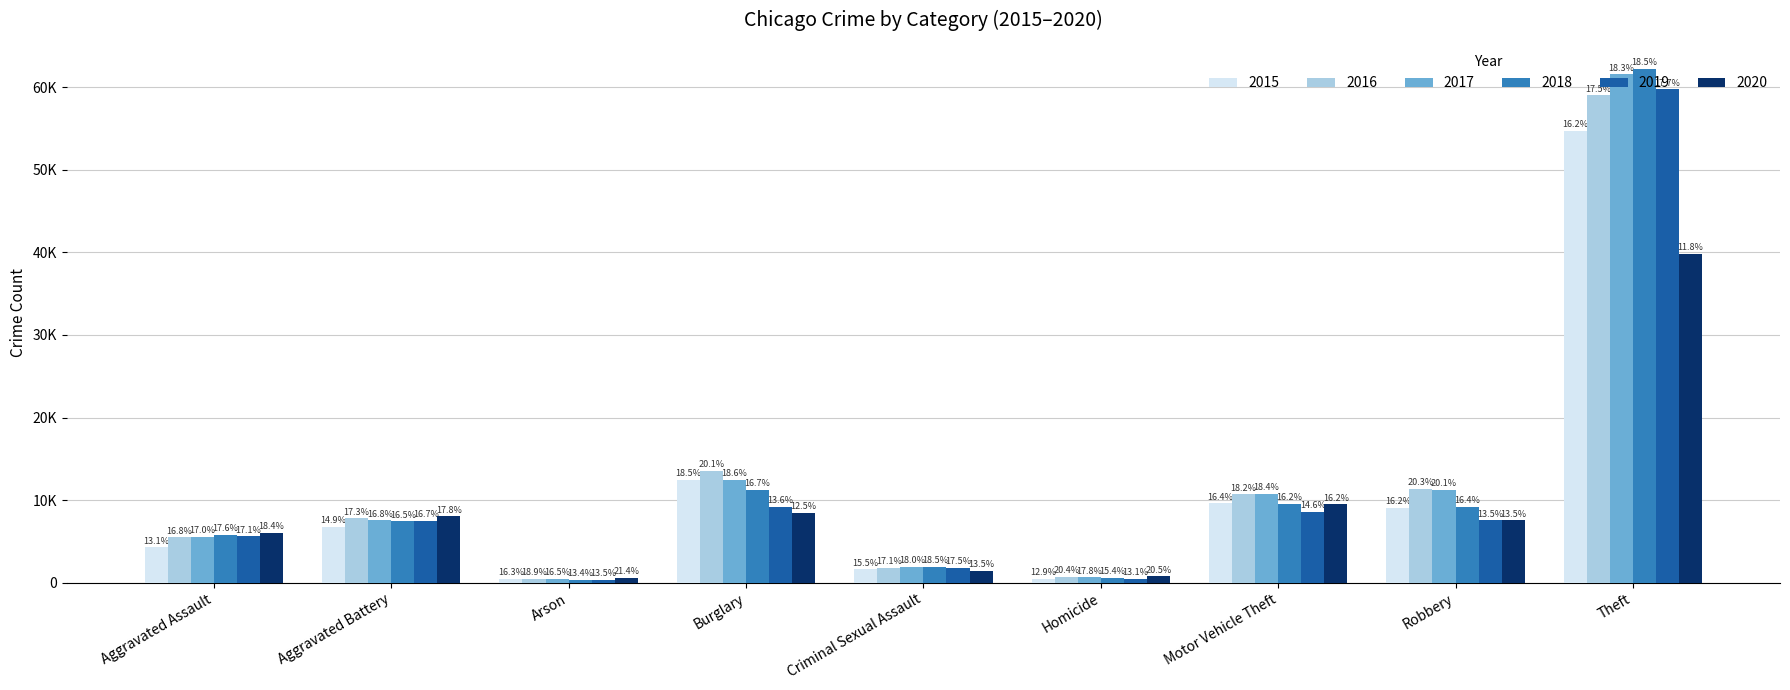

What is the difference between the second highest and second lowest values in the 2016 series?

12817